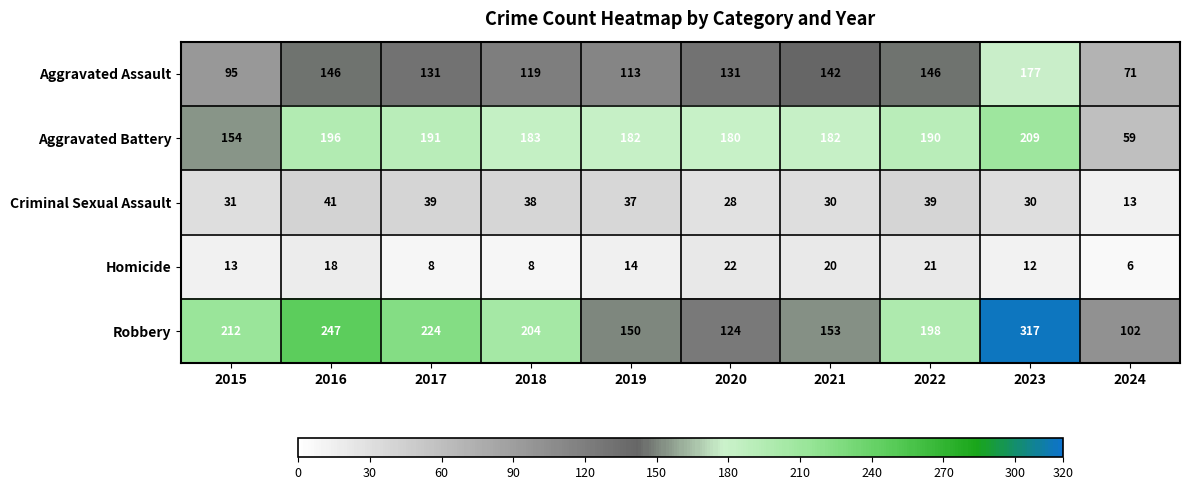

What is the difference between the second highest and minimum values in the Aggravated Battery series?

137